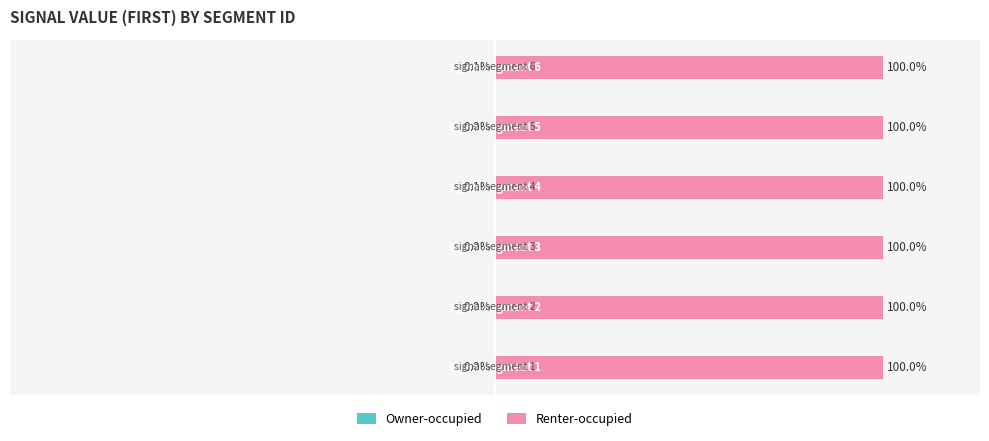

Which series has the widest spread of values?

Owner-occupied